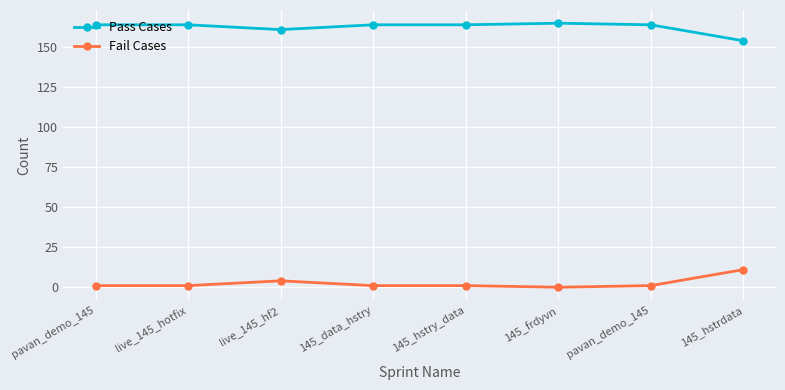

What is the spread (max minus min) of values at 145_data_hstry?

163